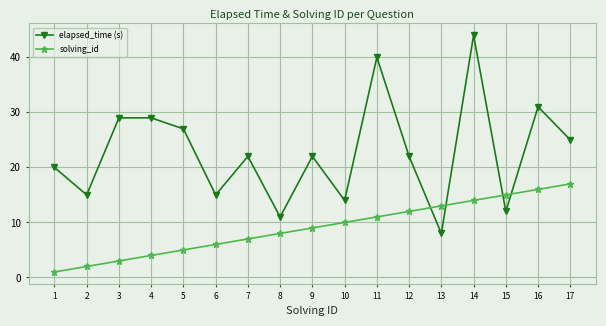

True or false: solving_id has more than 2 points higher than both neighbors.

False